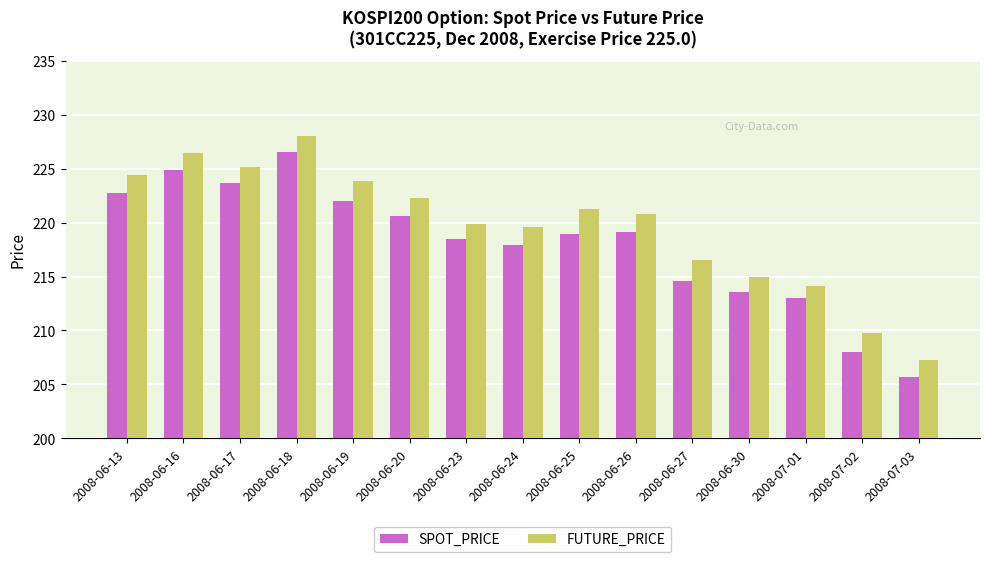

The value of FUTURE_PRICE at 2008-06-30 is 214.9. True or false?

True